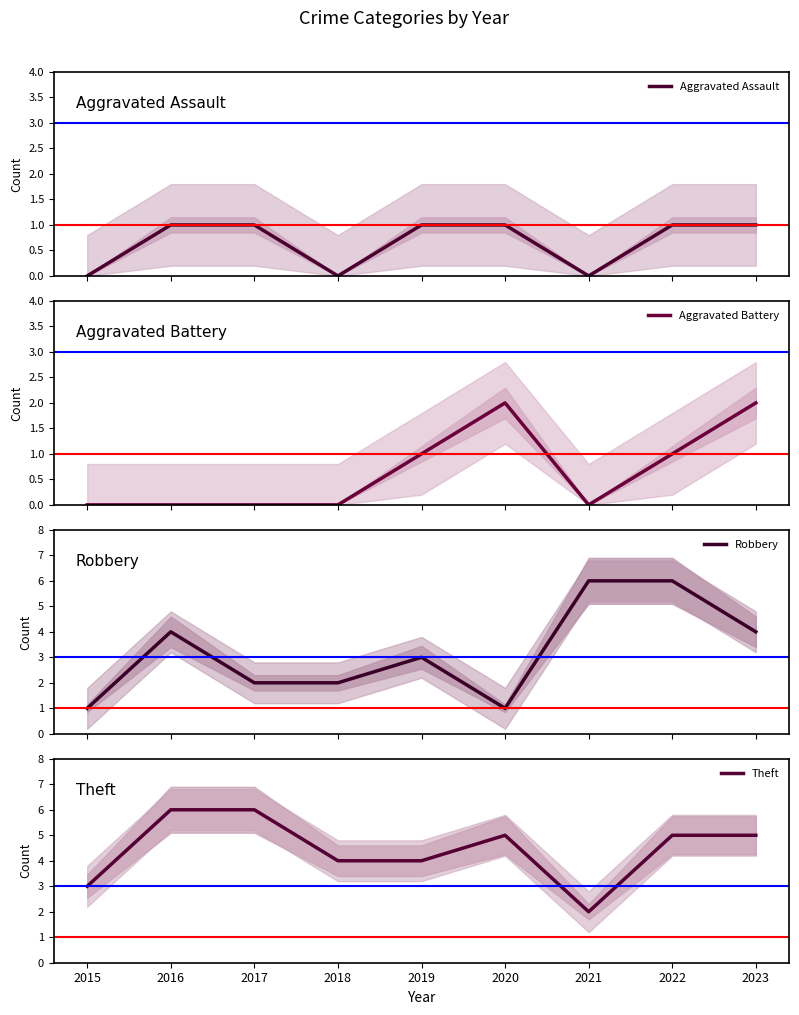

Rank the categories by Aggravated Assault value from highest to lowest.

2016, 2017, 2019, 2020, 2022, 2023, 2015, 2018, 2021